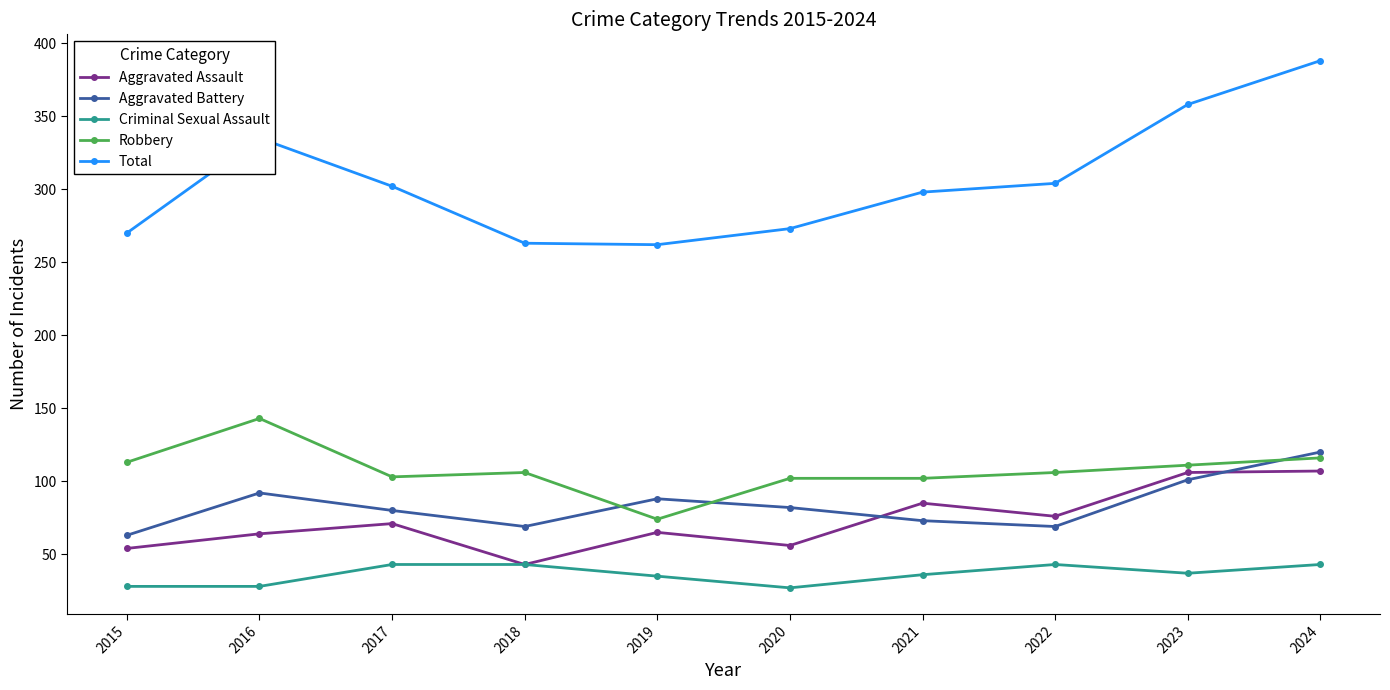

Is the value of Criminal Sexual Assault at 2021 greater than the value of Robbery at 2017?

No